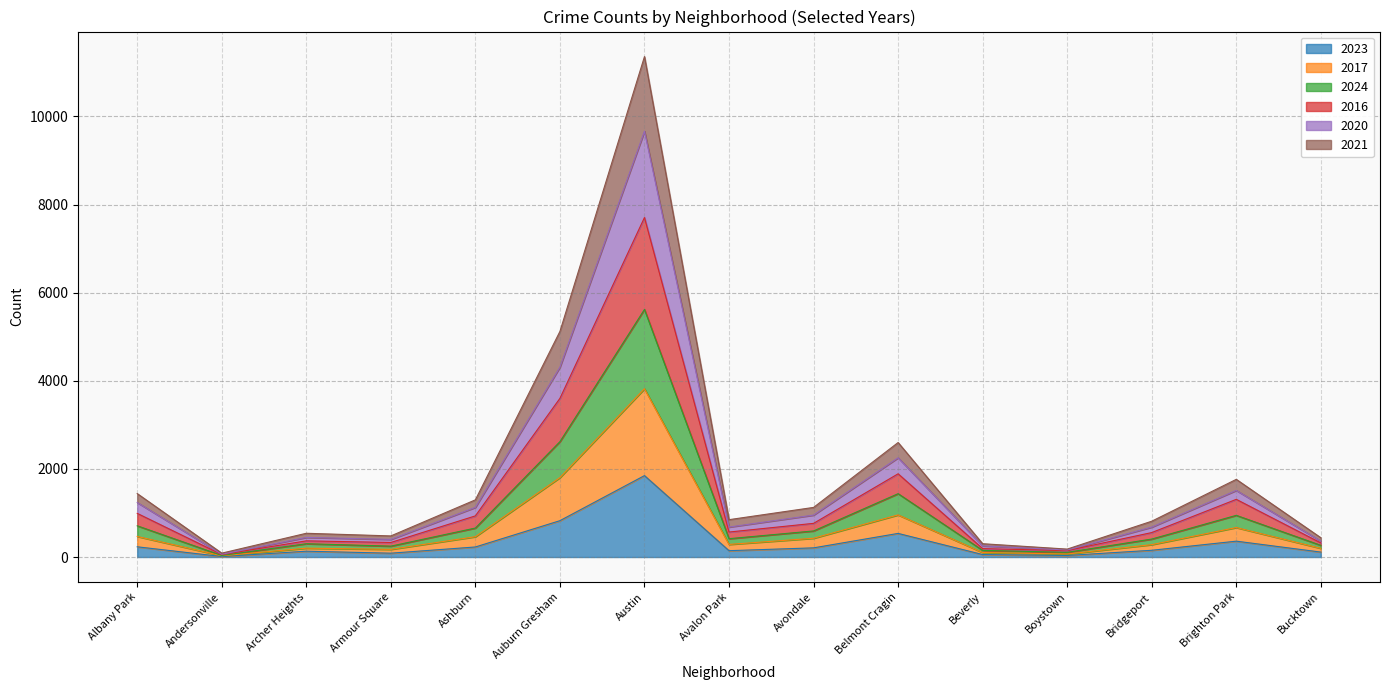

Count the number of categories in the chart.

15